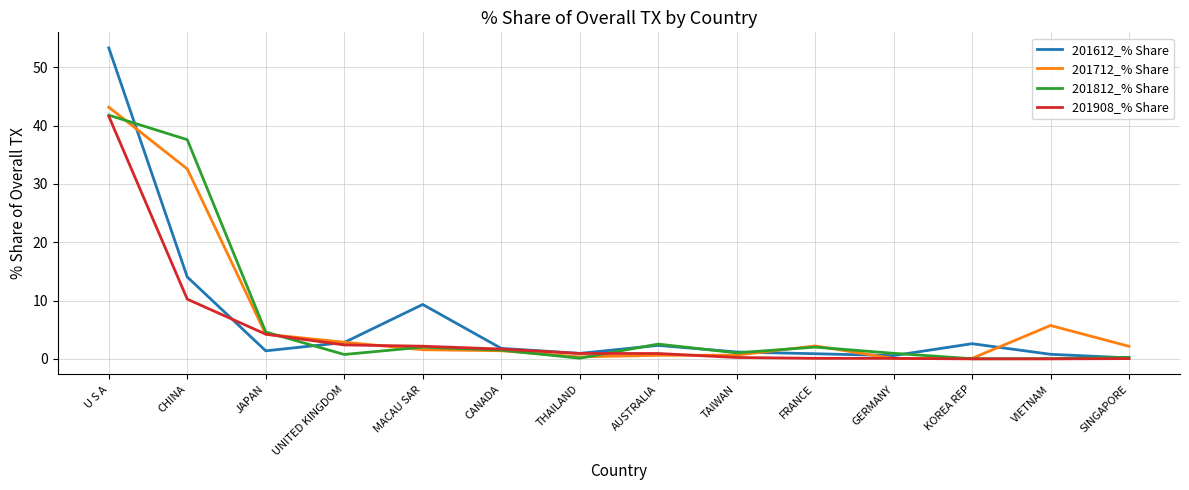

At which category does 201612_% Share reach its first local peak?

MACAU SAR